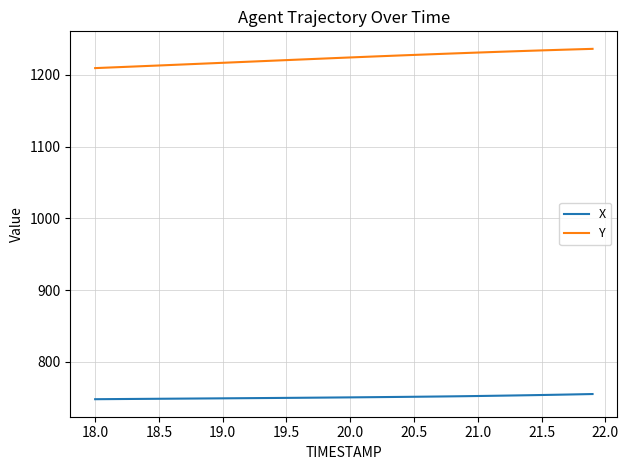

What is the minimum value shown in the chart?

747.8